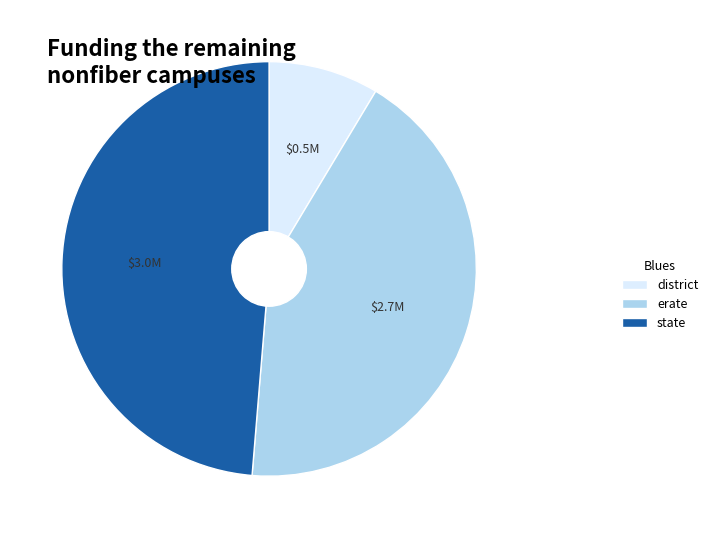

Is the sum of district and erate greater than half?

Yes